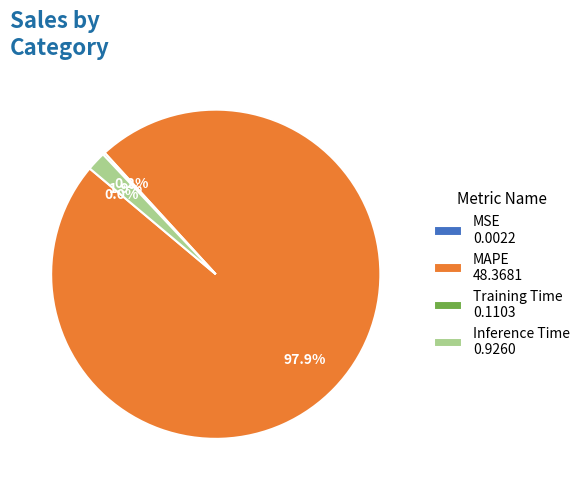

Does any single category account for the majority?

Yes